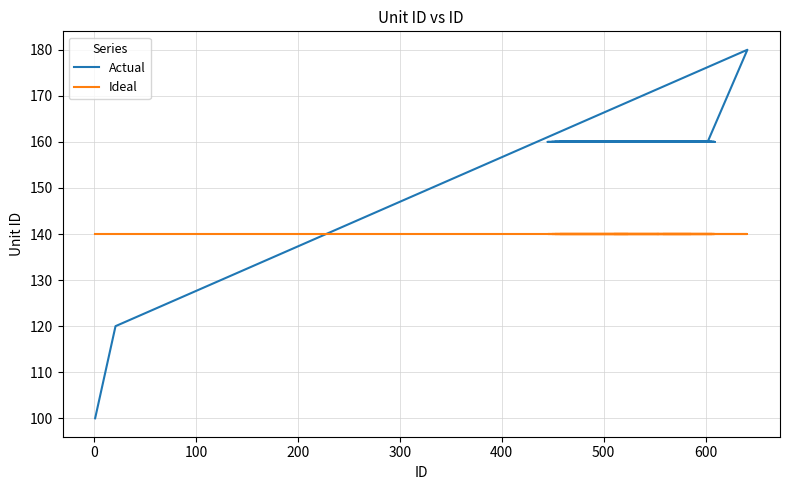

At 600, list the series in order from largest to smallest.

Actual, Ideal